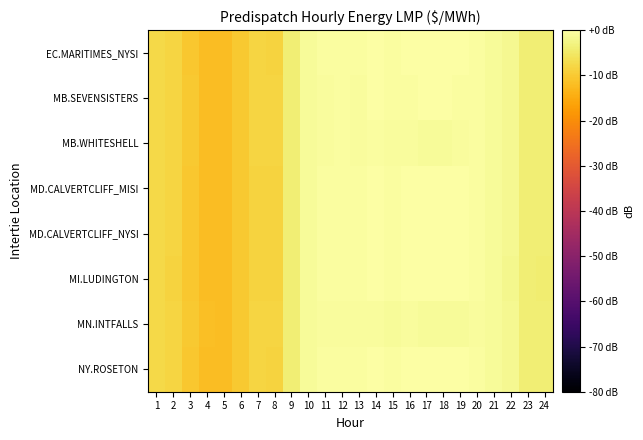

Which series has the largest total across all categories?

EC.MARITIMES_NYSI